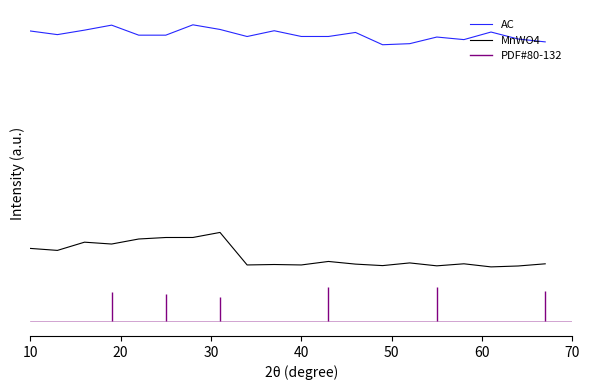

What is the maximum value shown in the chart?

2.1